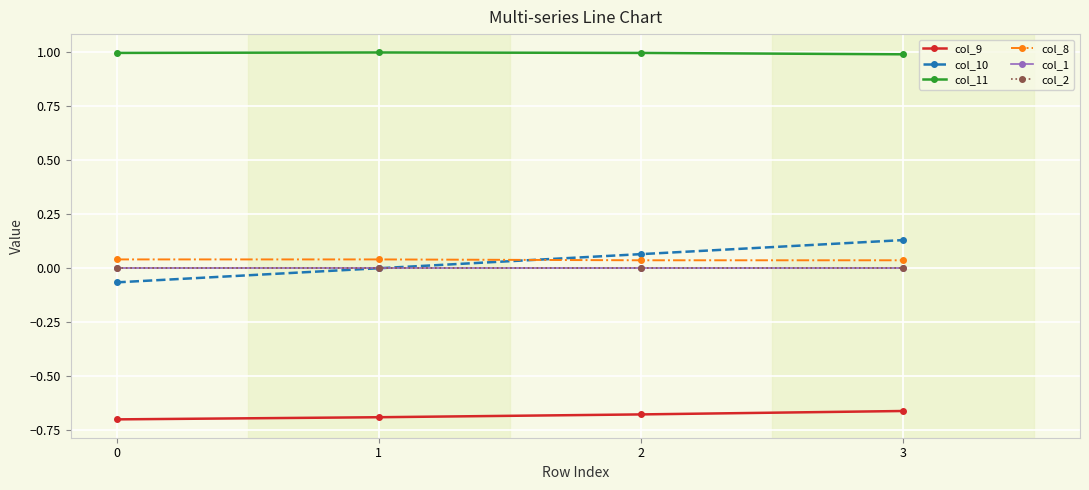

Reading left to right, what are all the values shown in this chart?

col_9: -0.7	-0.7	-0.7	-0.7
col_10: -0.1	0.0	0.1	0.1
col_11: 1.0	1.0	1.0	1.0
col_8: 0.0	0.0	0.0	0.0
col_1: 0.0	0.0	0.0	0.0
col_2: 0.0	0.0	0.0	0.0